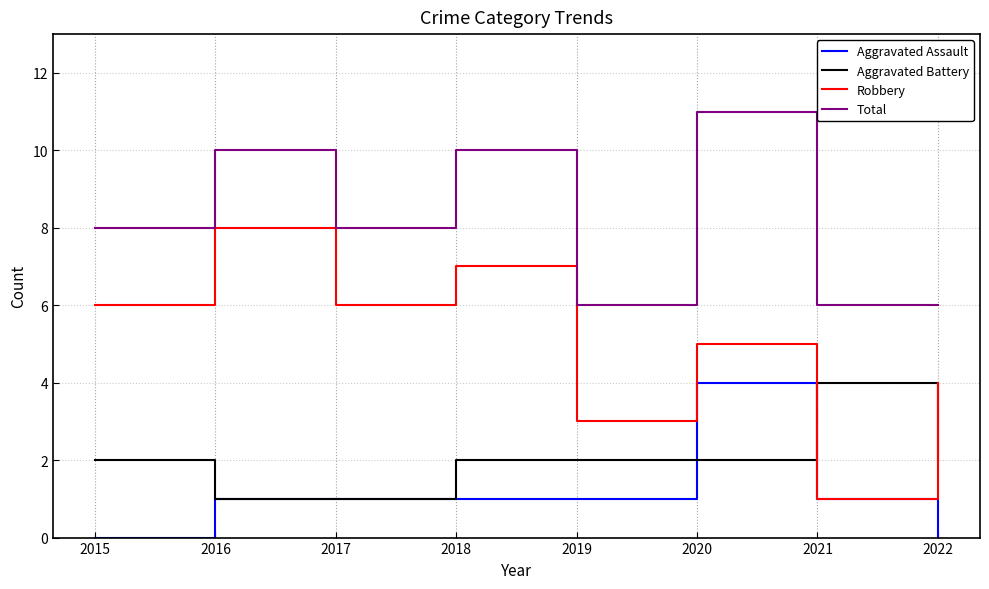

How many lines are shown in the chart?

4